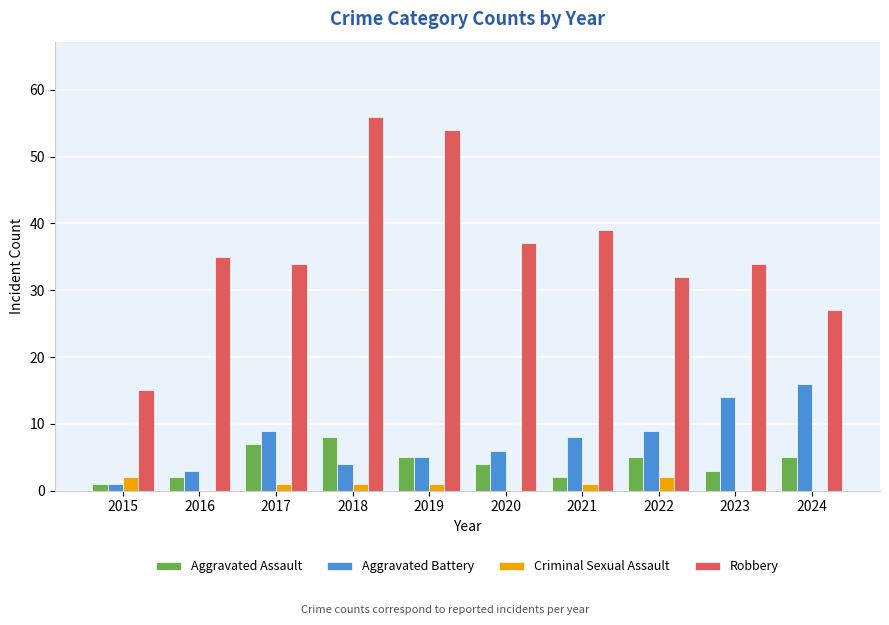

Which series has the widest spread of values?

Robbery